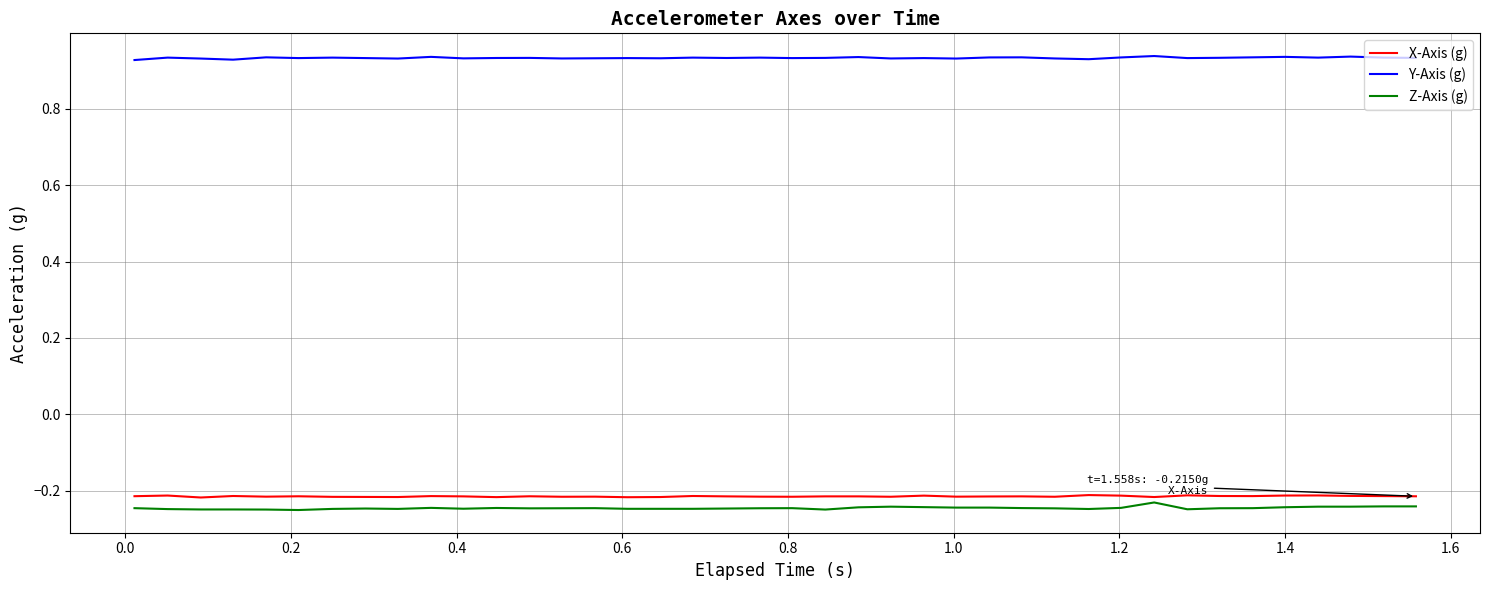

Which series has the largest total across all categories?

Y-Axis (g)